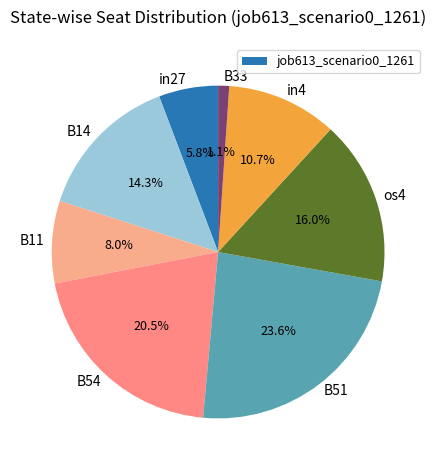

Do in4 and B51 together represent more than half of the pie?

No